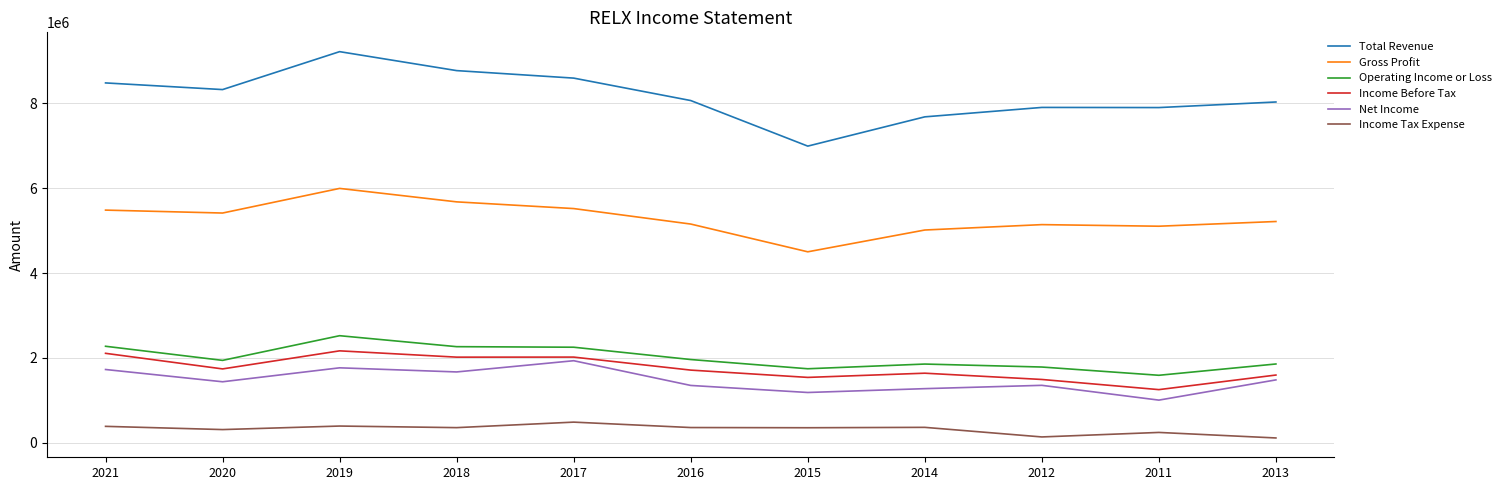

How many values in the Gross Profit series are below 5215100?

5